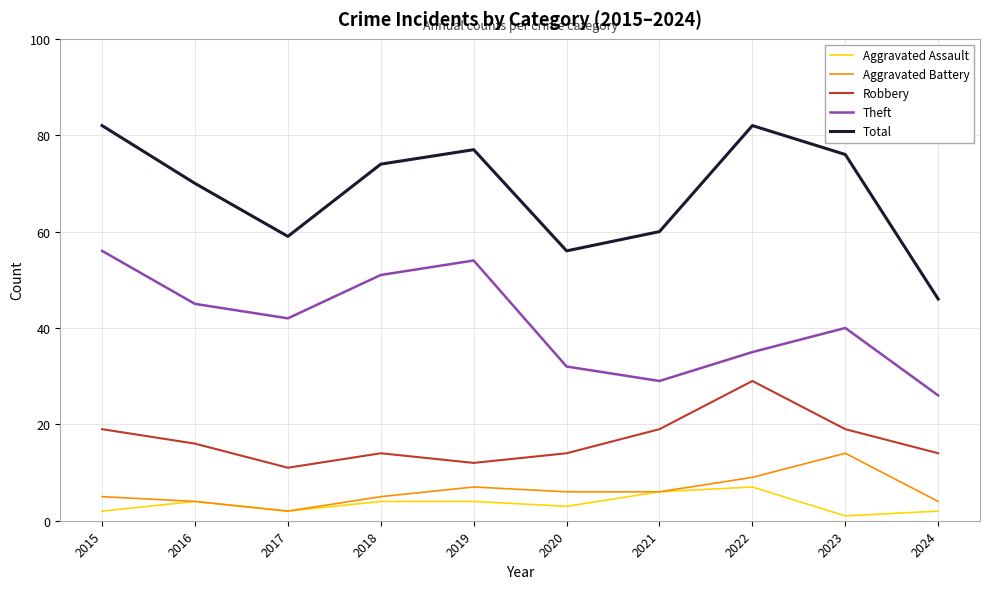

Which category has the lowest value in the Robbery series?

2017